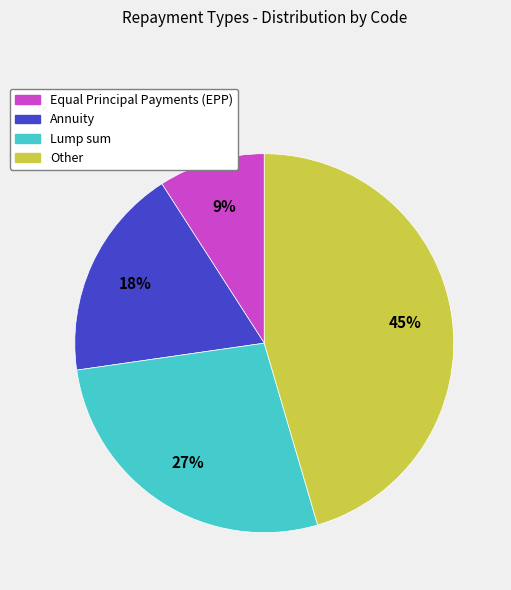

Does any single category account for the majority?

No